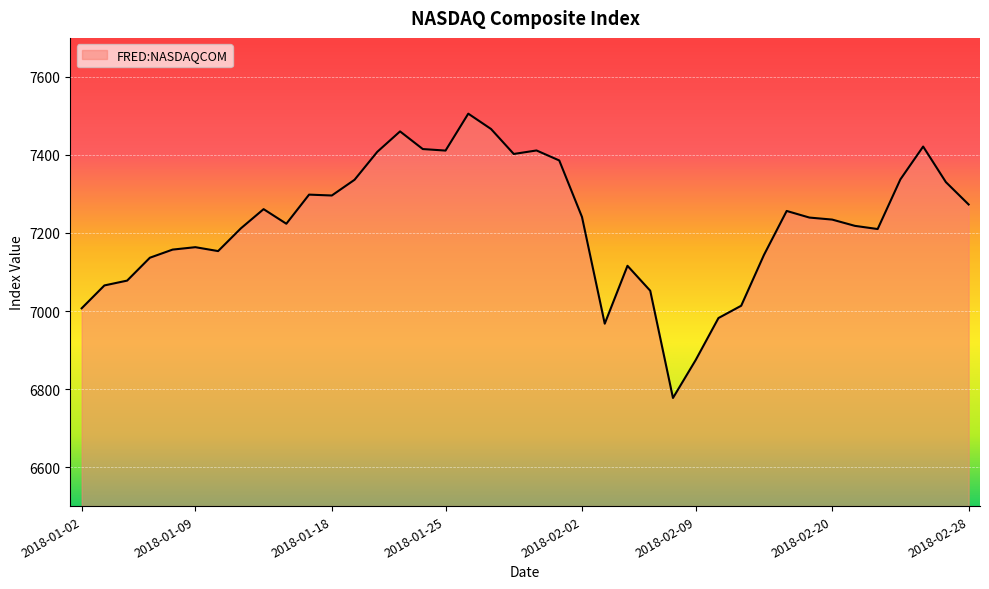

What is the difference between the maximum and minimum values?

728.6